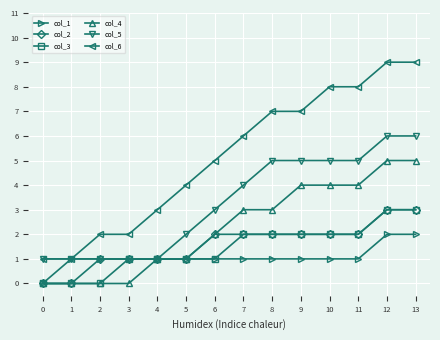

Which series has the largest total across all categories?

col_6